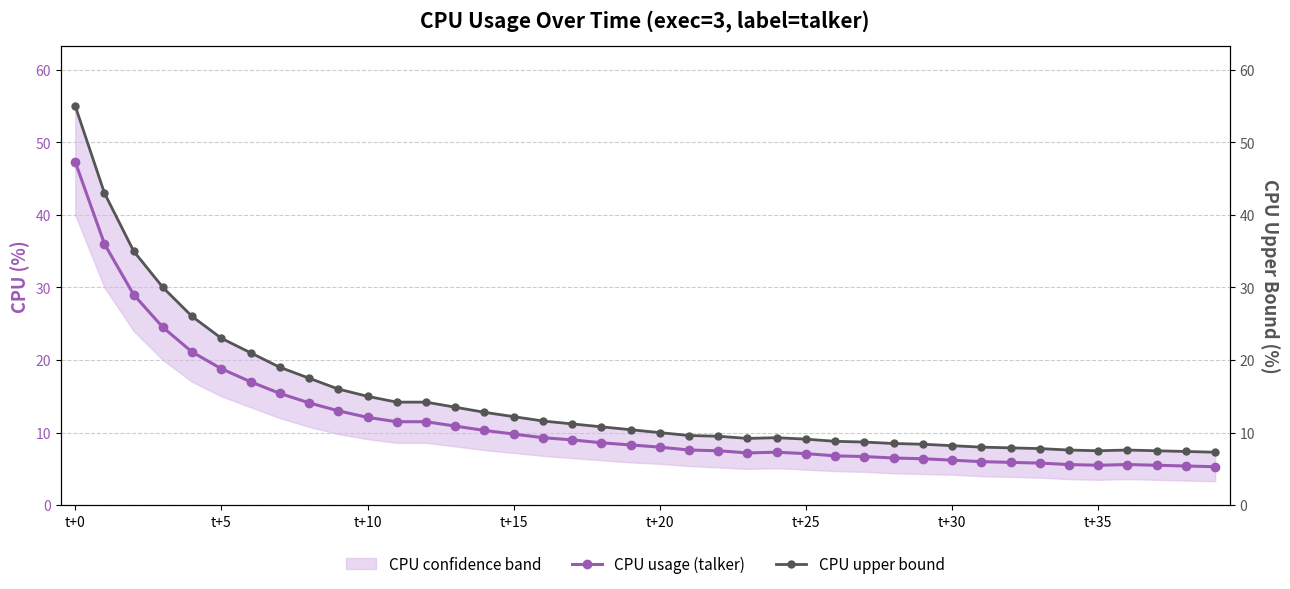

What is the minimum value shown in the chart?

5.3